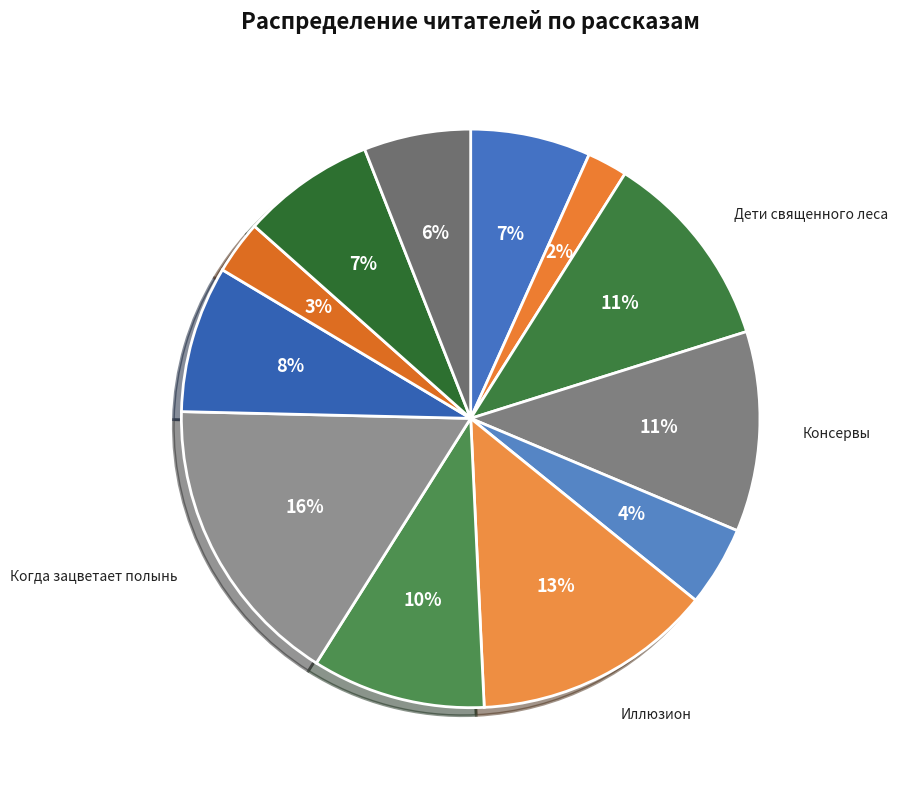

How many segments does this pie chart have?

12